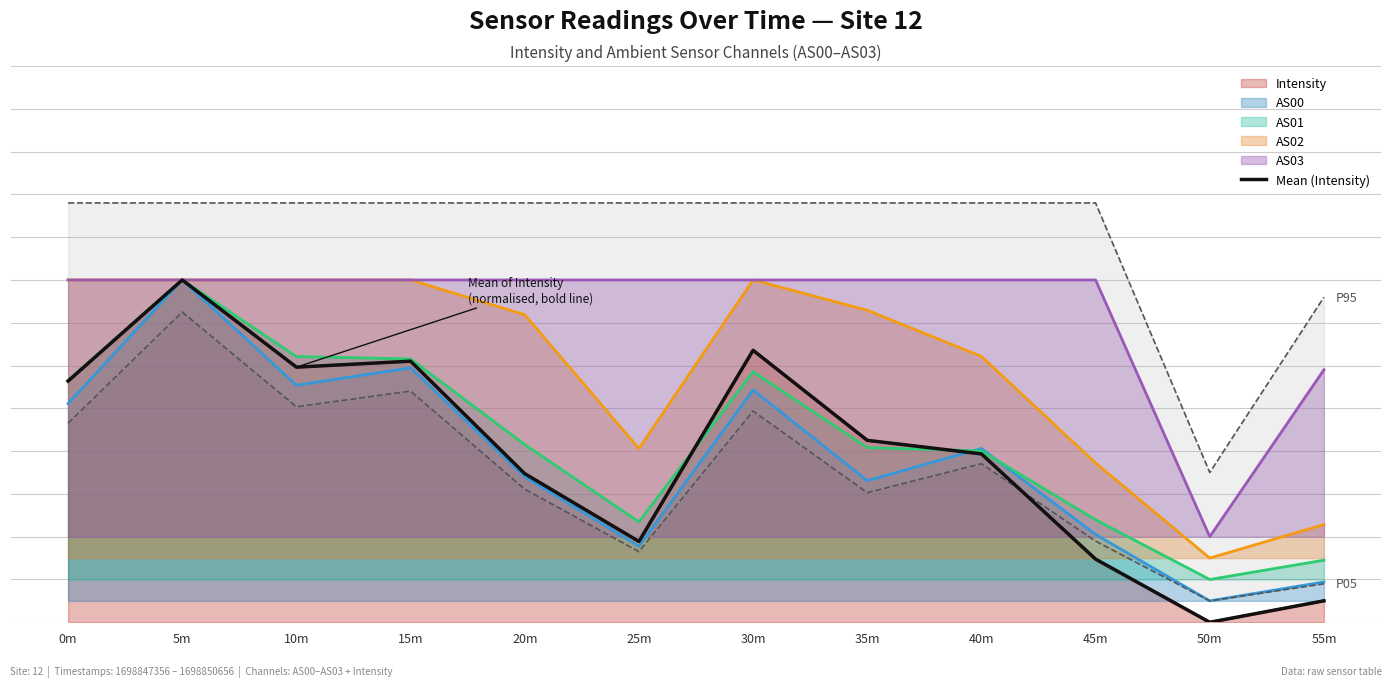

At which category does the chart reach its minimum across all series?

50m